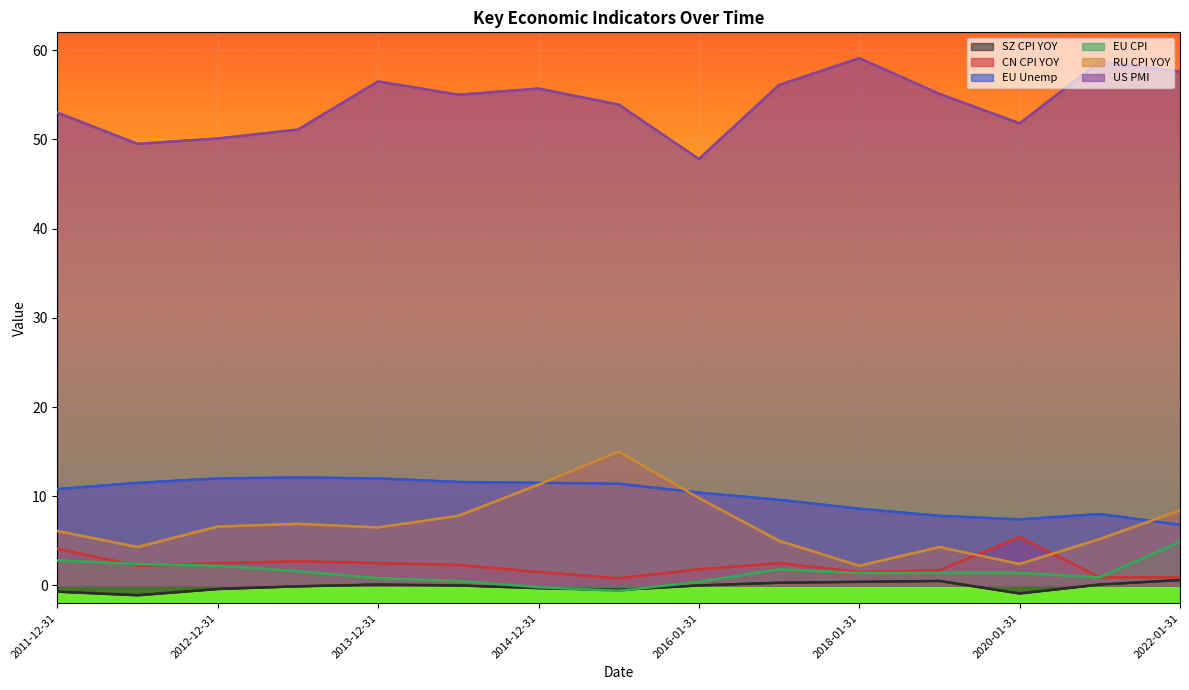

Is it true that EU CPI equals -0.2 at 2014-12-31?

True